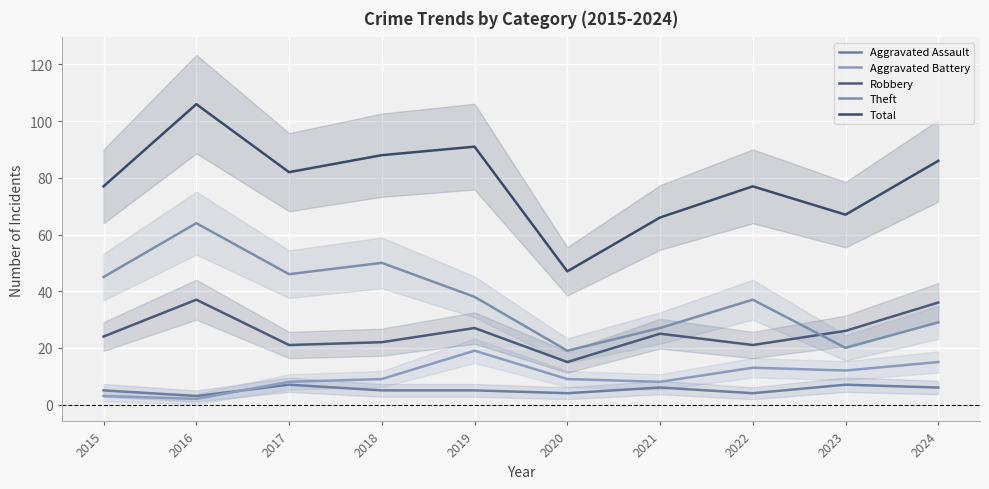

Does the chart display data point markers on the line(s)?

No